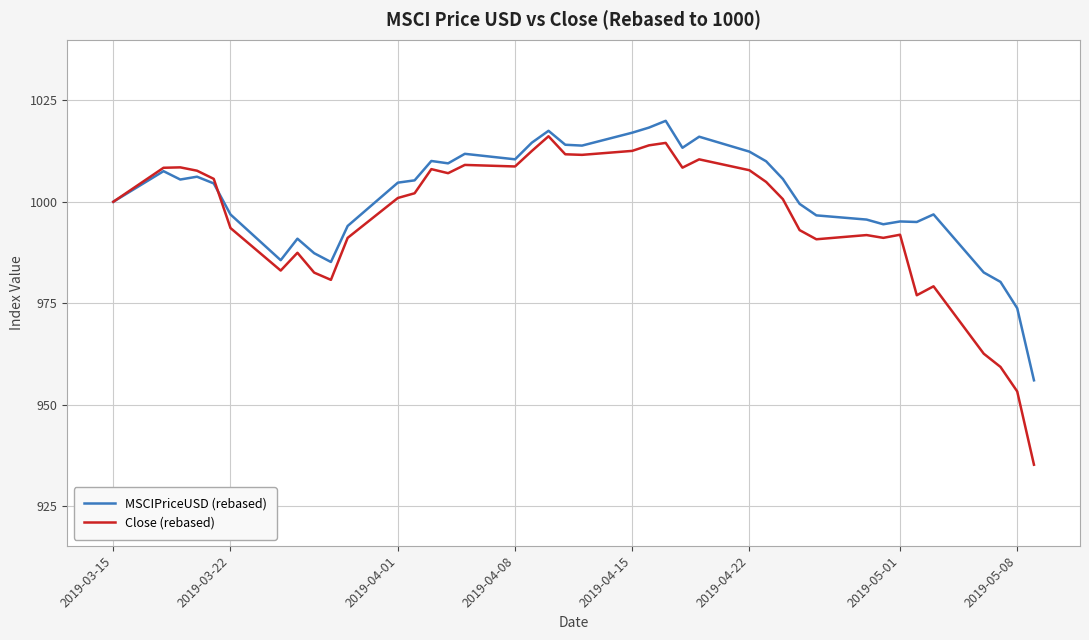

What is the maximum value for Close (rebased)?

1016.1